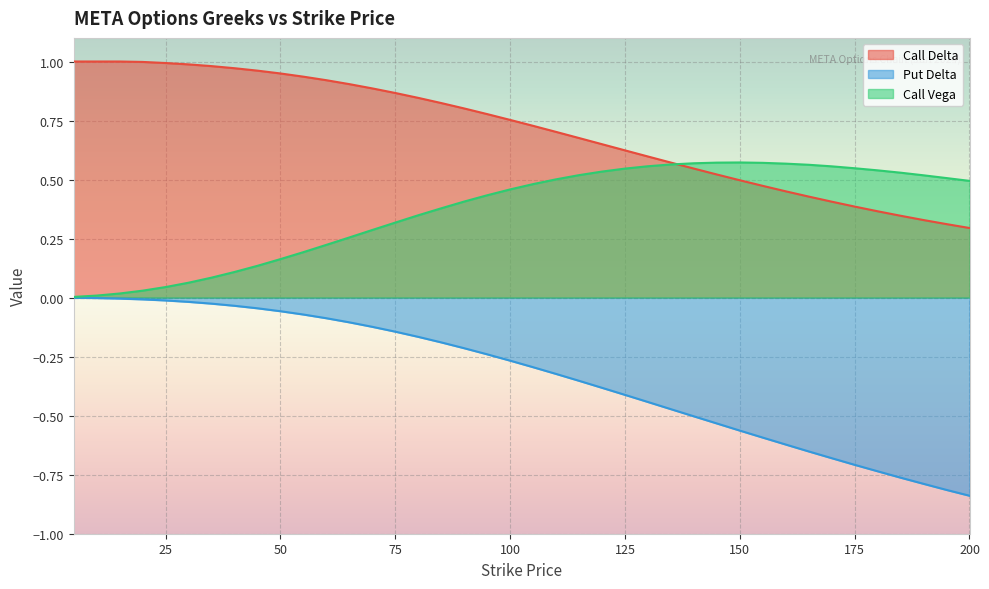

What is the highest value of the Call Vega series?

0.6